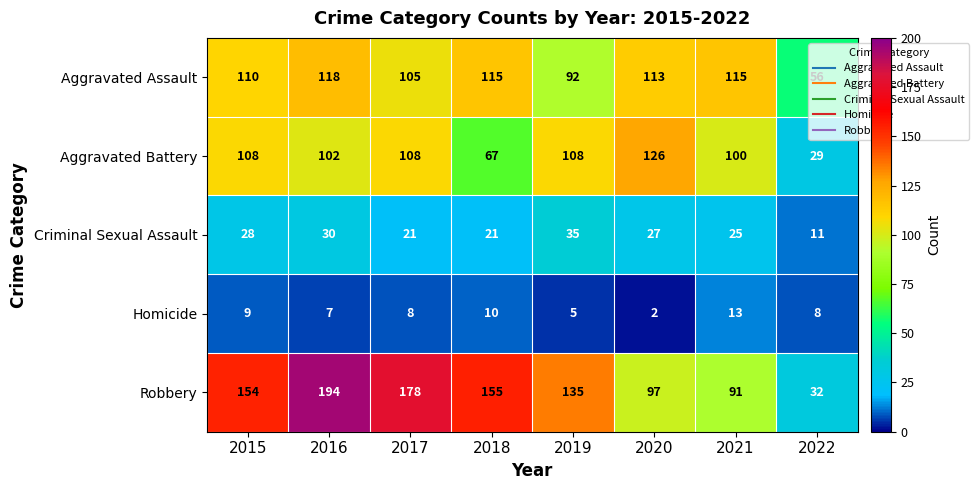

What is the average value of the Homicide series?

8